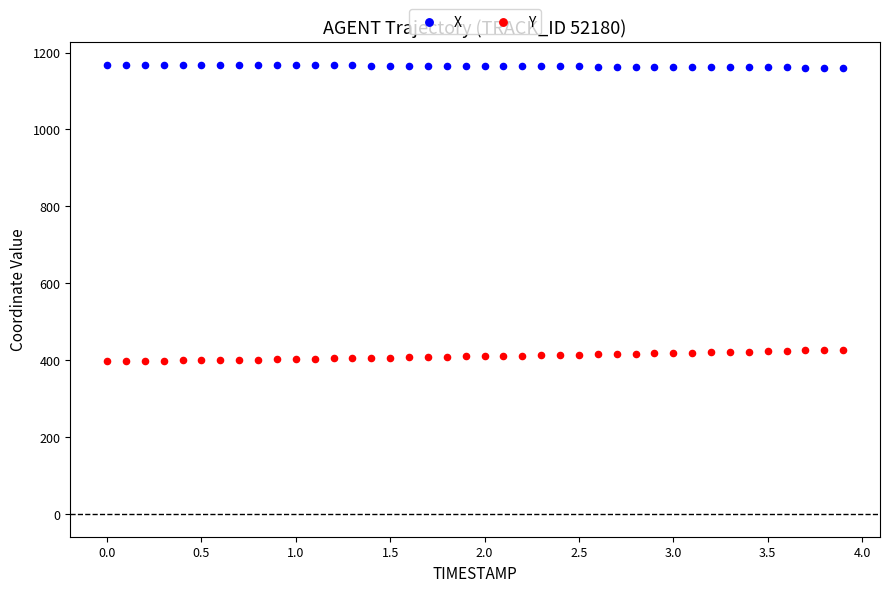

Across all data points, what is the range of Y values (max minus min)?

771.6